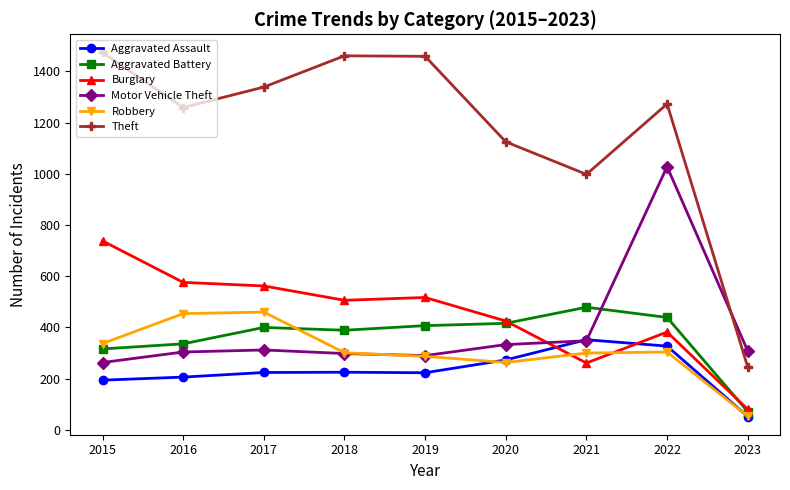

How many values in the Aggravated Assault series are below 224?

4